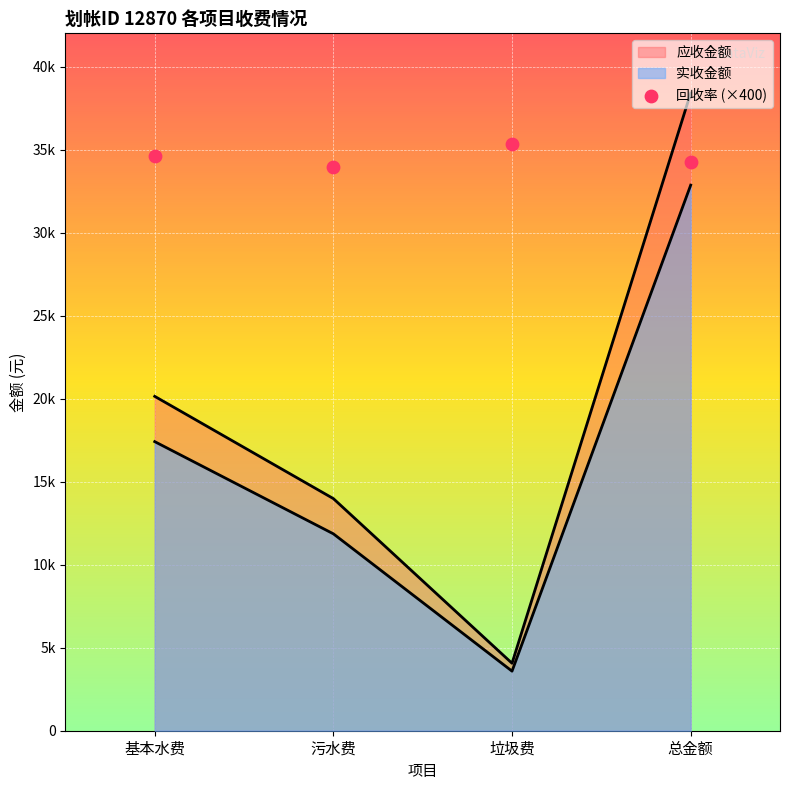

What is the change in value from 基本水费 to 垃圾费?

+736